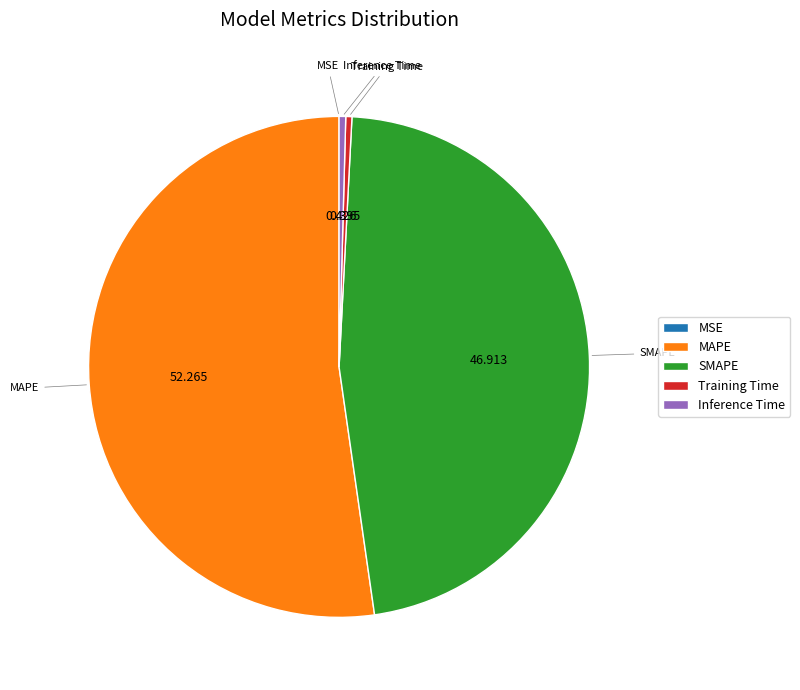

What is the majority slice?

MAPE